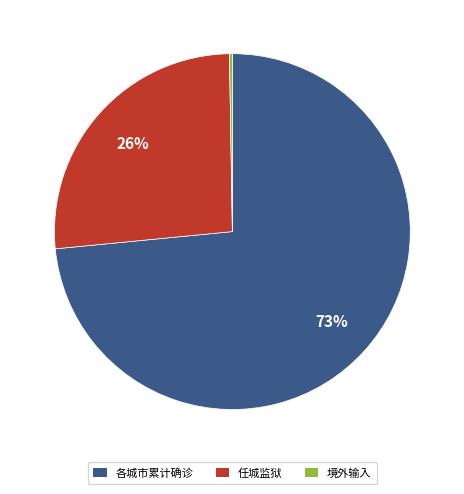

Is there a majority slice in this chart?

Yes